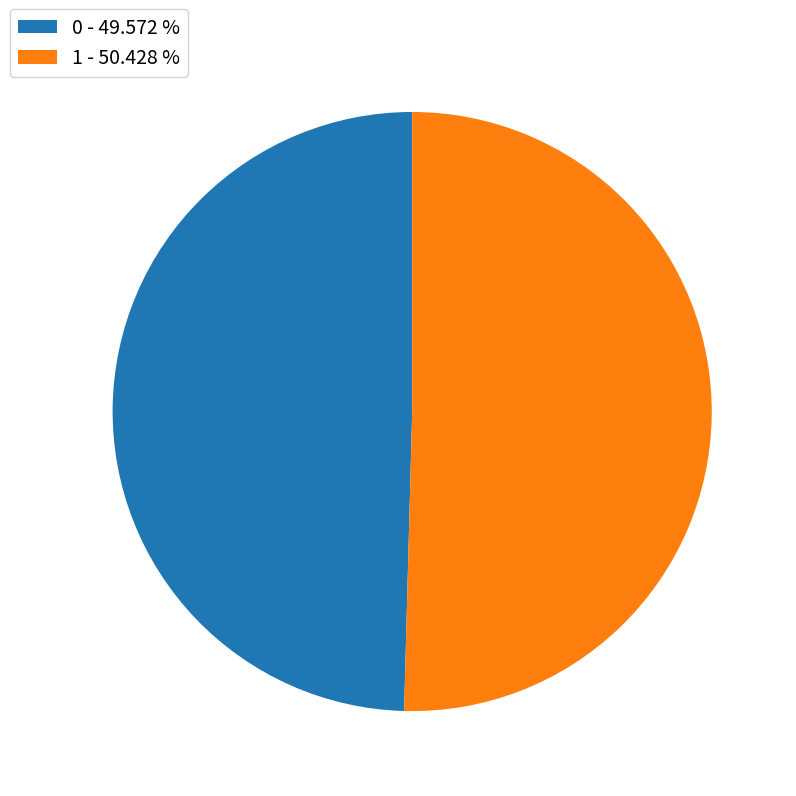

Rank the categories by value from highest to lowest.

1, 0